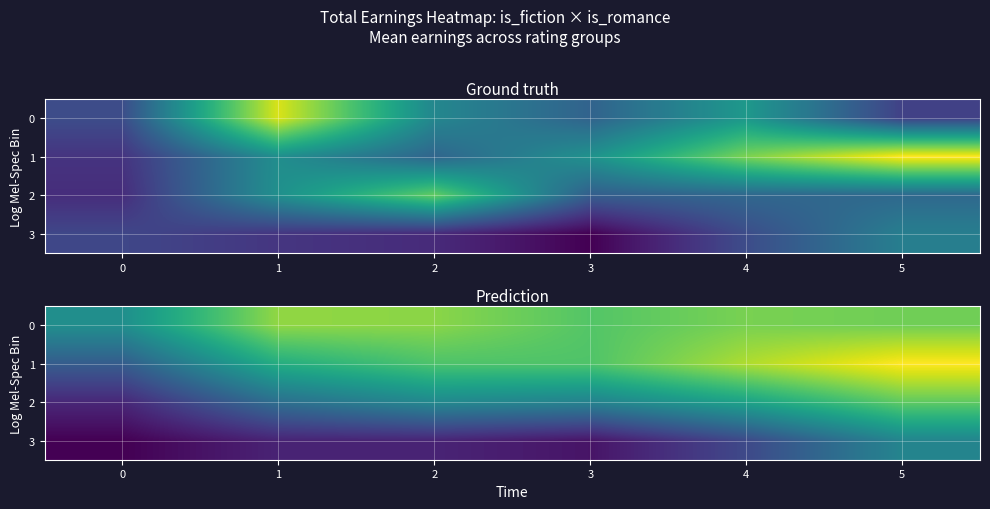

The 0 series shows 41471.7 at 2. True or false?

False